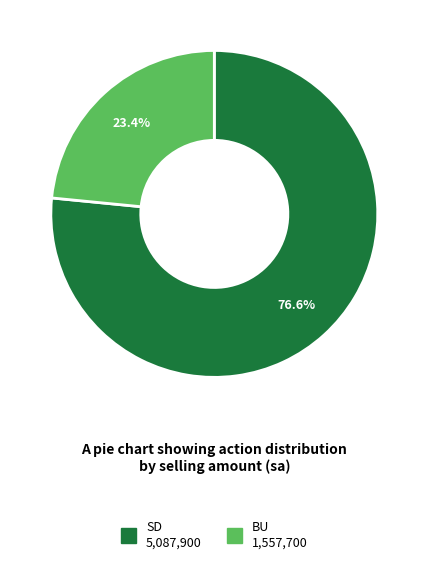

Is there any slice that represents more than half of the pie?

Yes